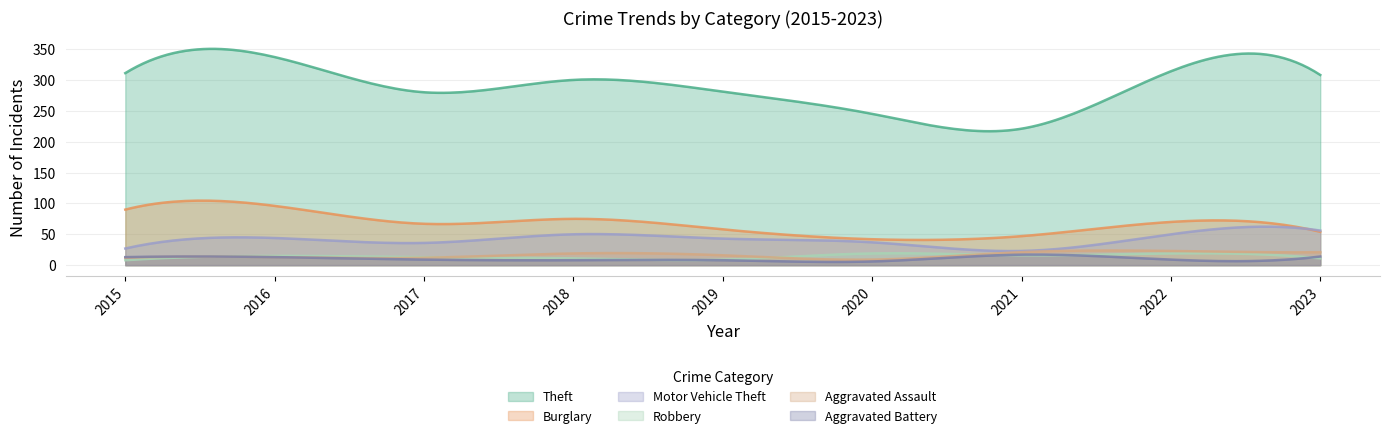

In Motor Vehicle Theft, how many points are lower than both neighbors (excluding endpoints)?

2